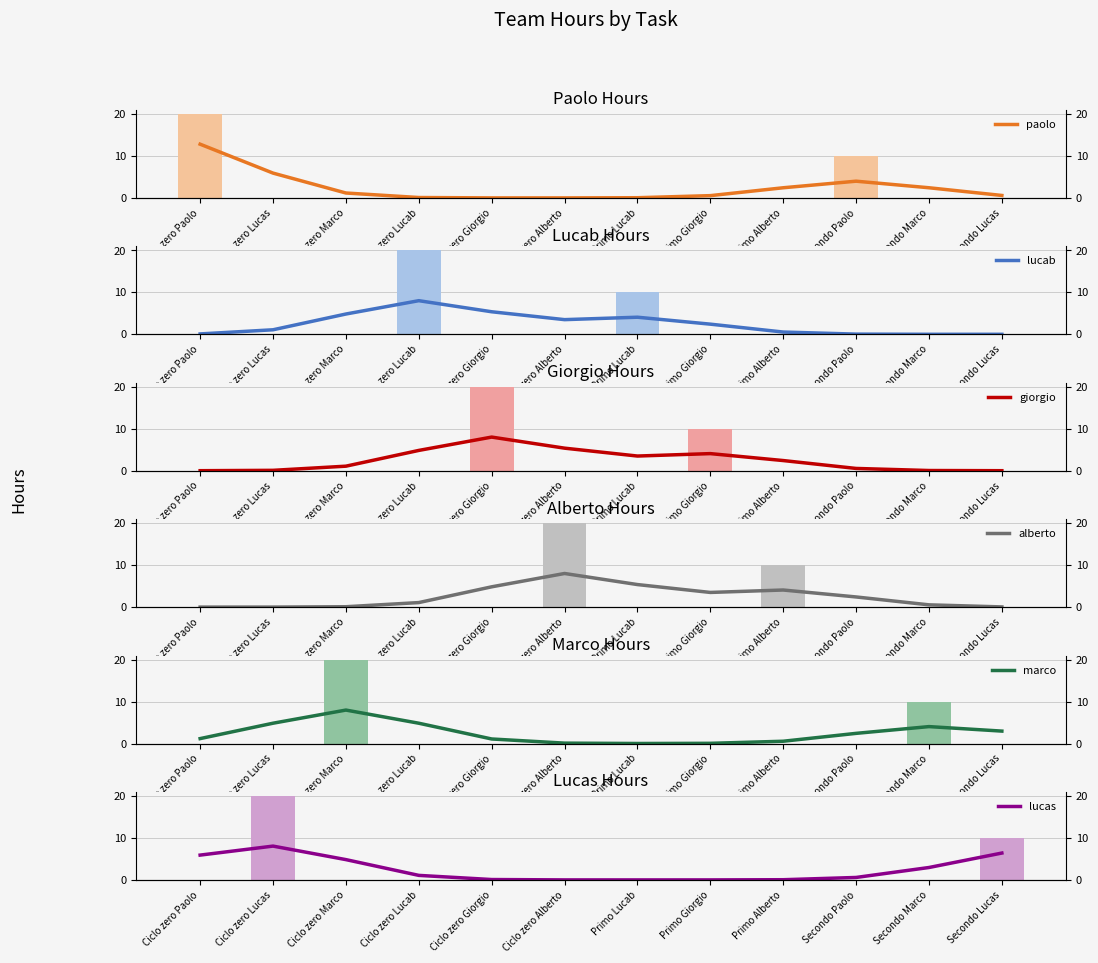

Which series has the largest total across all categories?

paolo